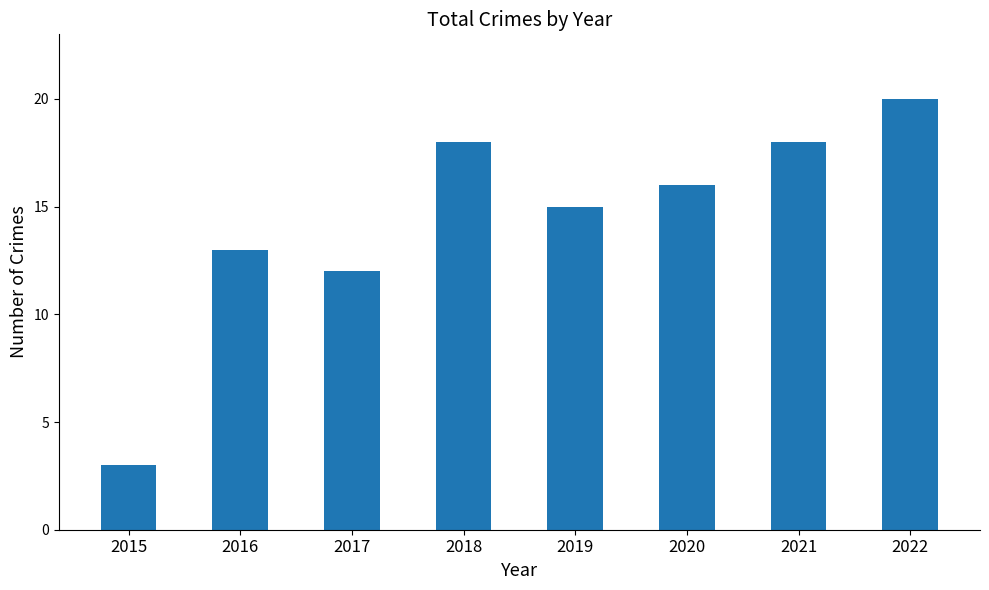

What is the difference between the values at 2016 and 2017?

1